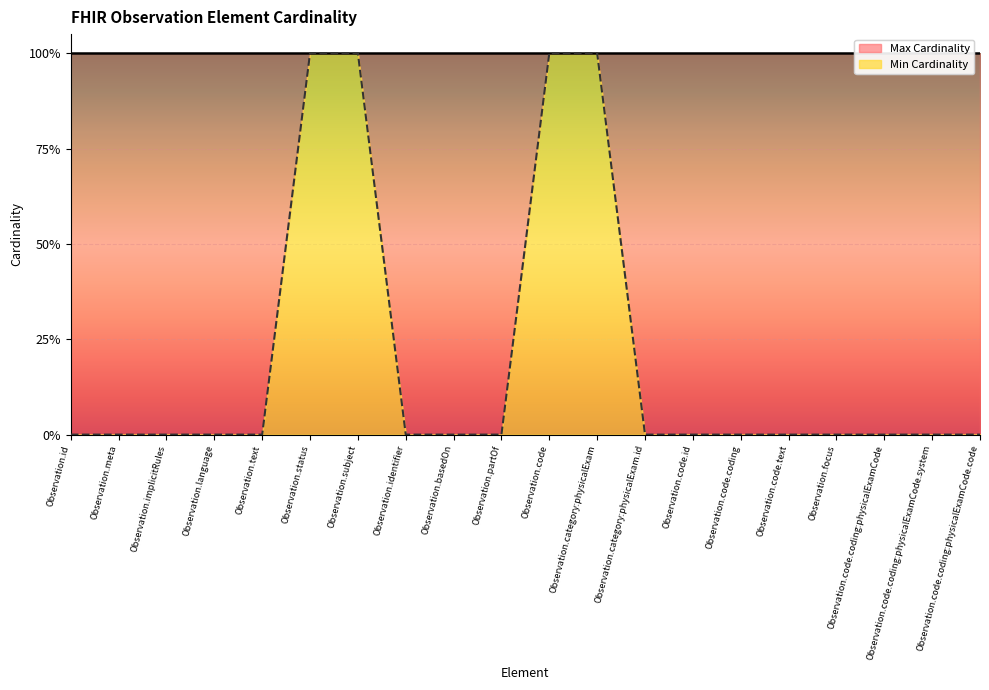

Where is the data nearest to the value 0?

Observation.id